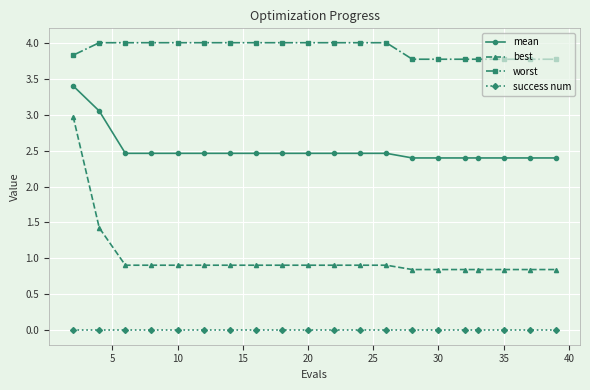

List the series in order of their overall mean, highest first.

worst, mean, best, success num